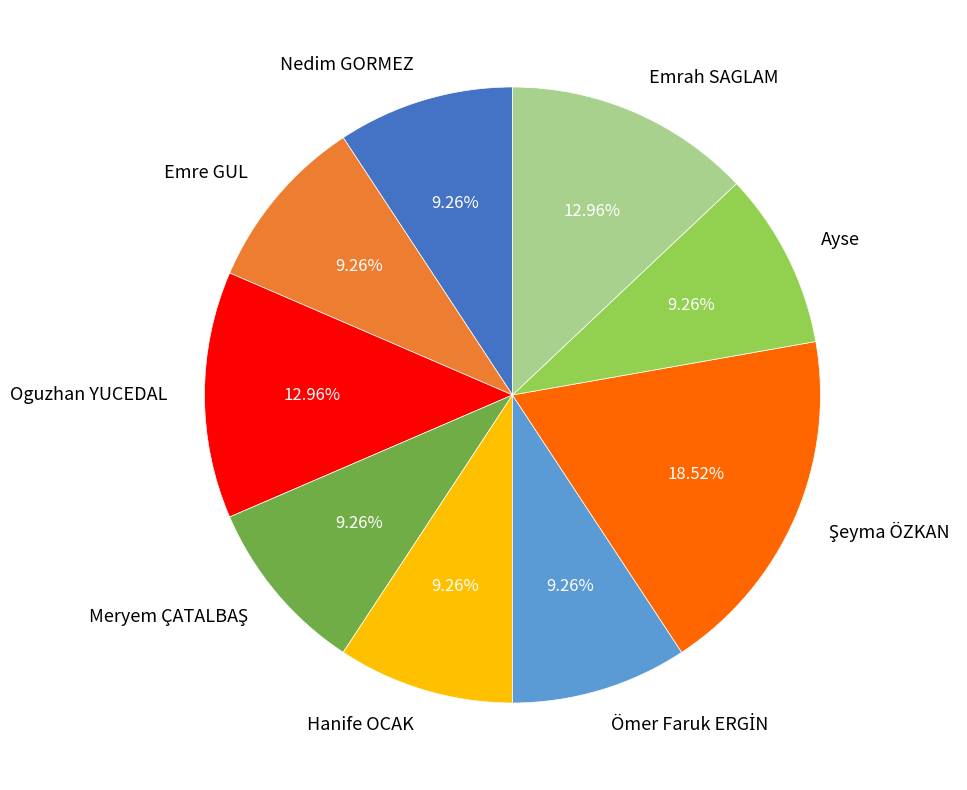

Is Oguzhan YUCEDAL the majority of the pie?

No